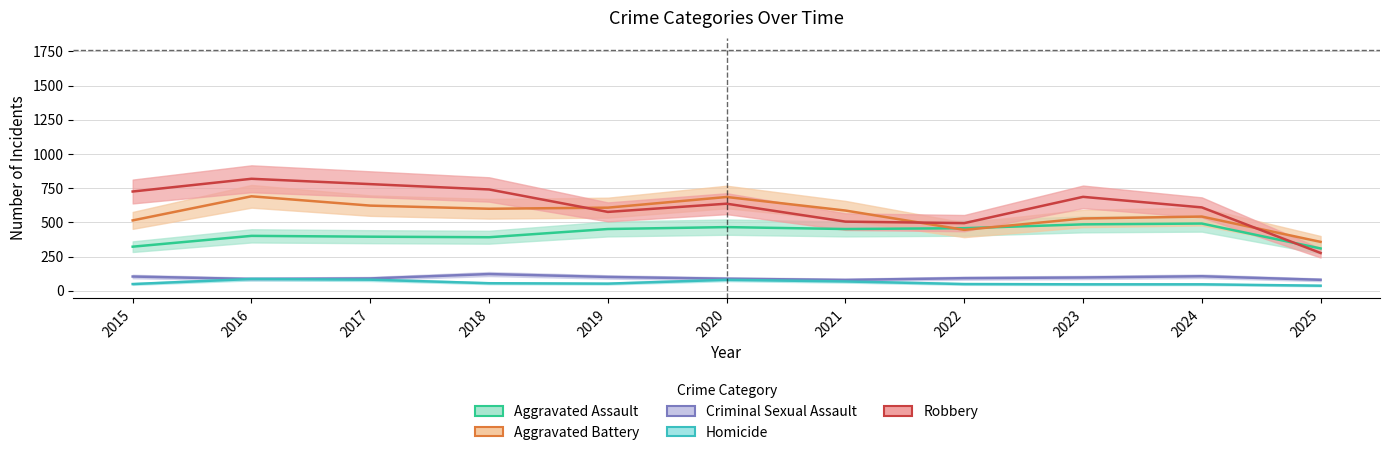

True or false: Homicide has a value of 87 at 2016.

True